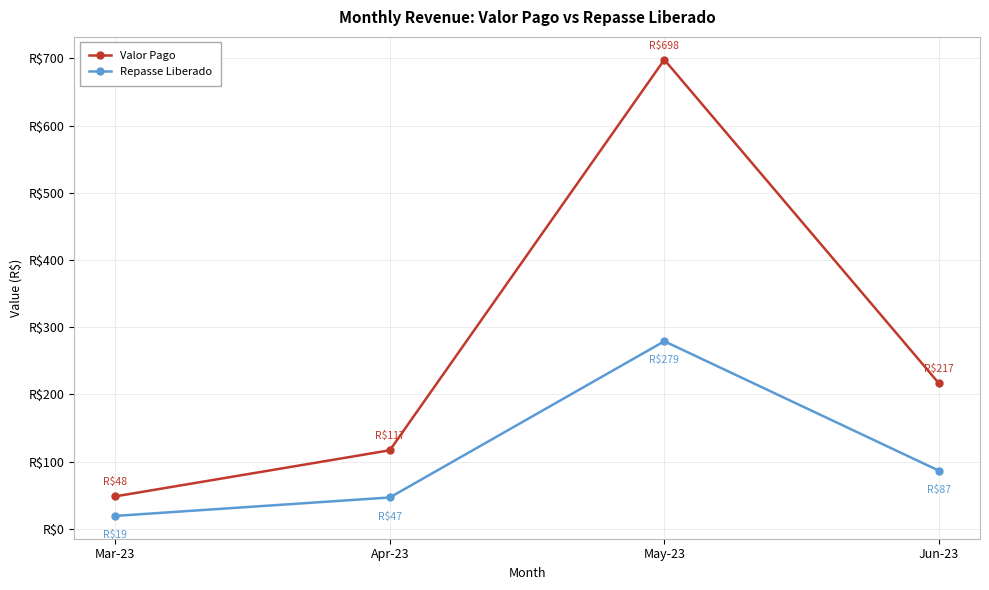

What is the sum of the Repasse Liberado values at Mar-23 and Apr-23?

66.2